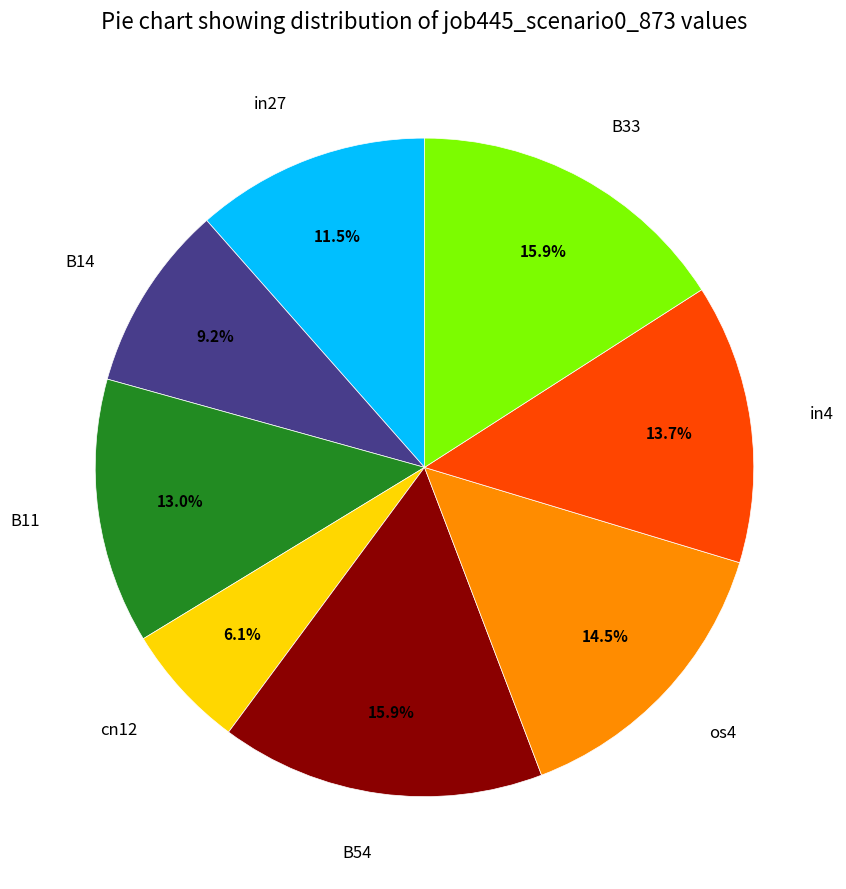

How many slices are in this pie chart?

8